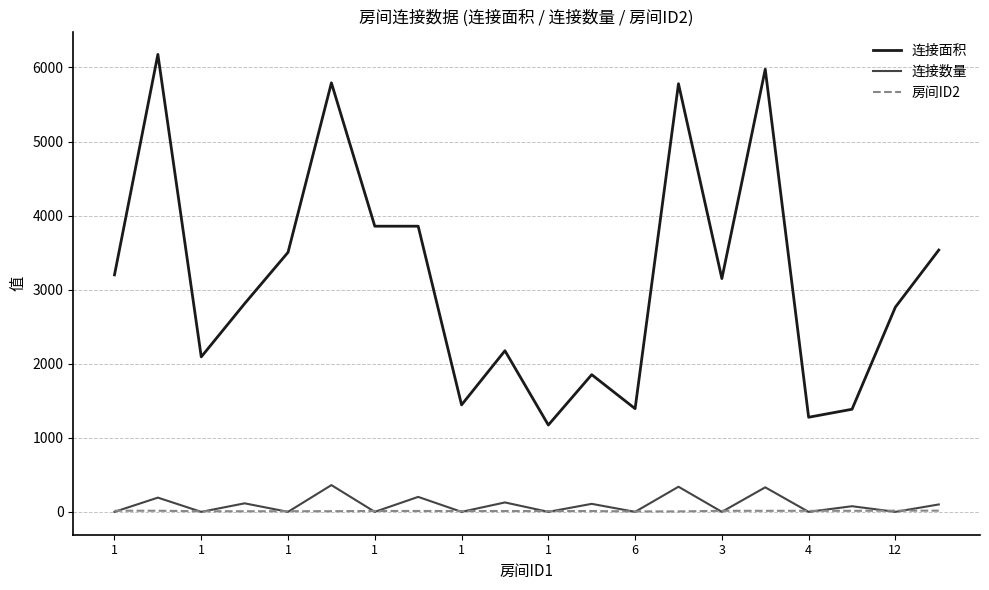

What are all the series names shown in the legend?

连接面积, 连接数量, 房间ID2